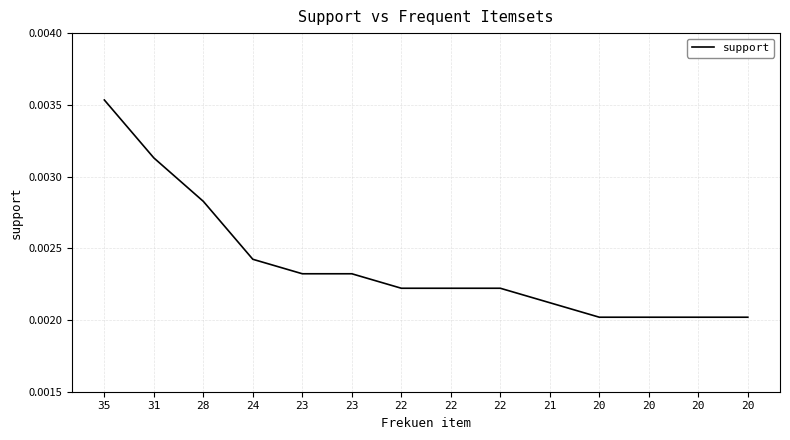

Is it true that the value at 20 is 0.0?

False